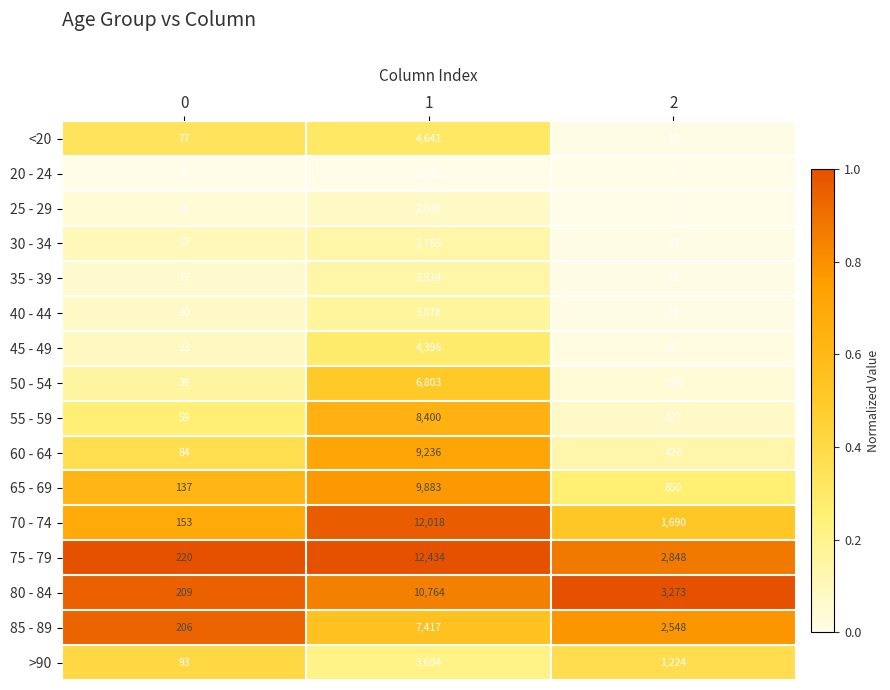

What is the difference between the highest and lowest values at 1?

11243